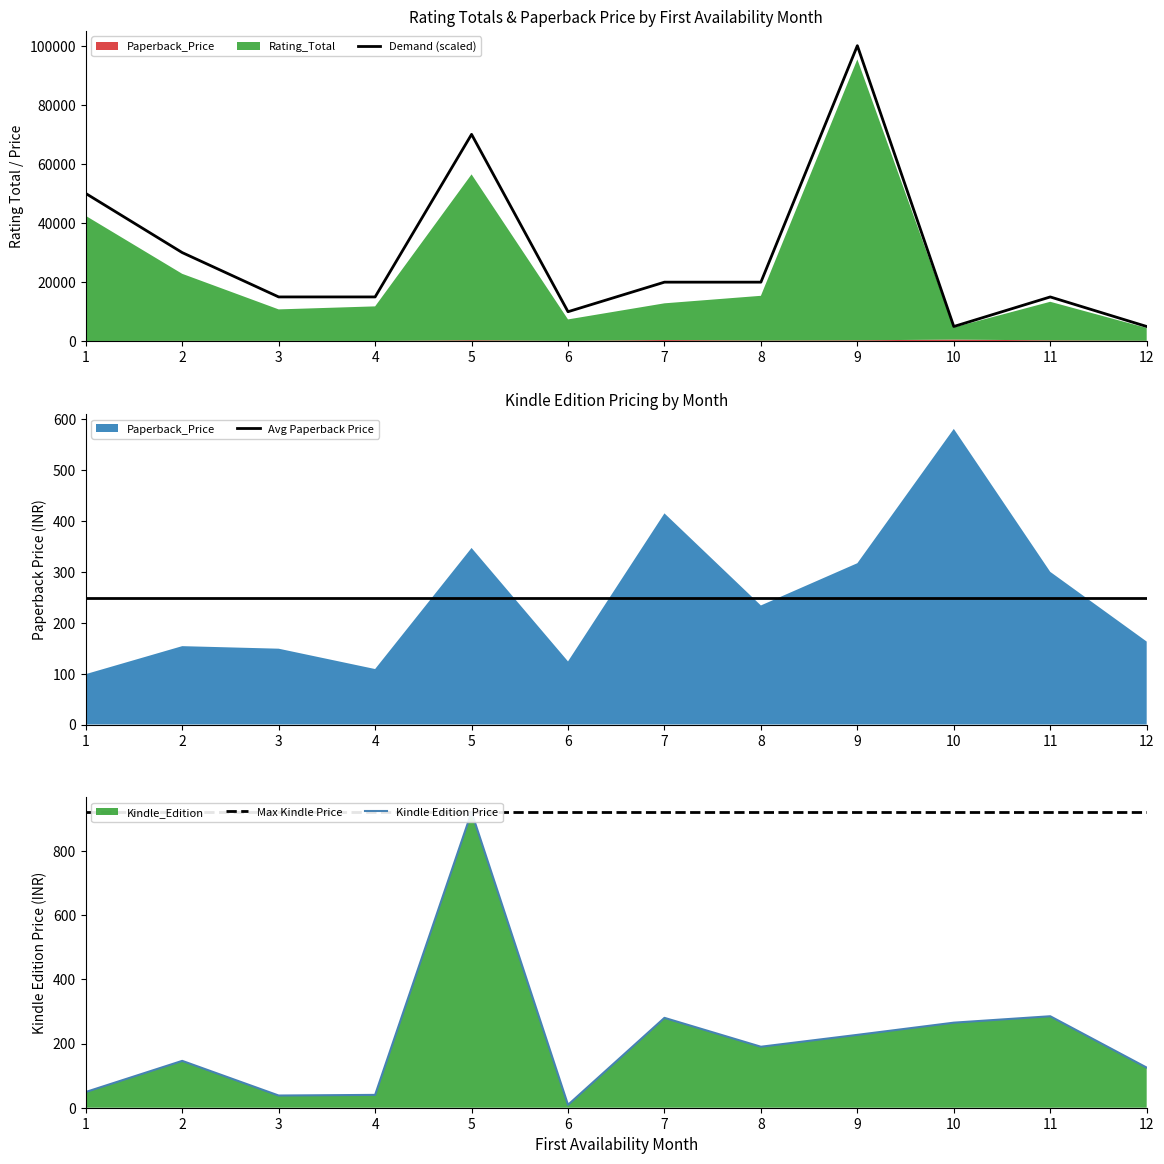

True or false: Max Kindle Price and Kindle Edition Price cross at least once.

False